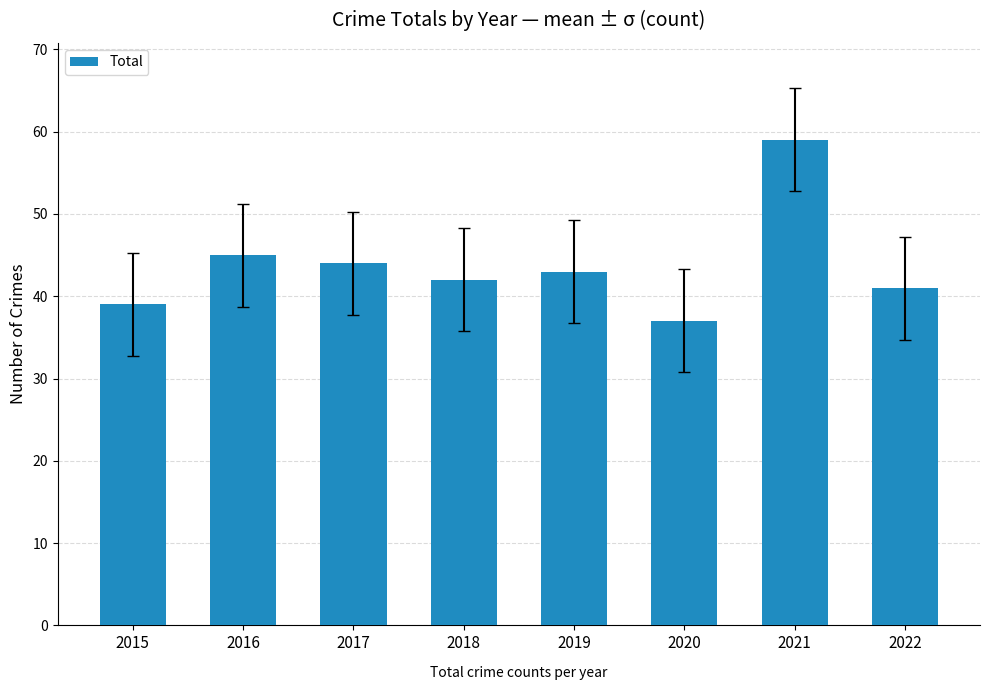

What is the value of the 6th bar from the left?

37